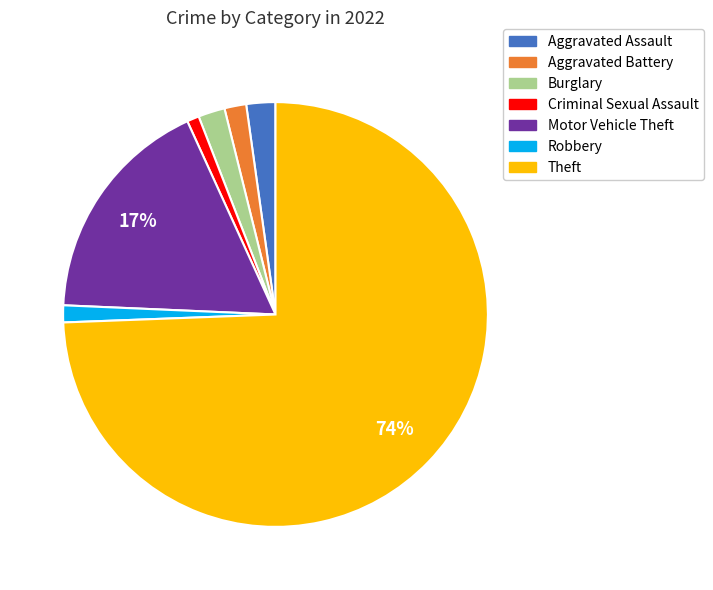

Combined, do Burglary and Theft account for over 50%?

Yes